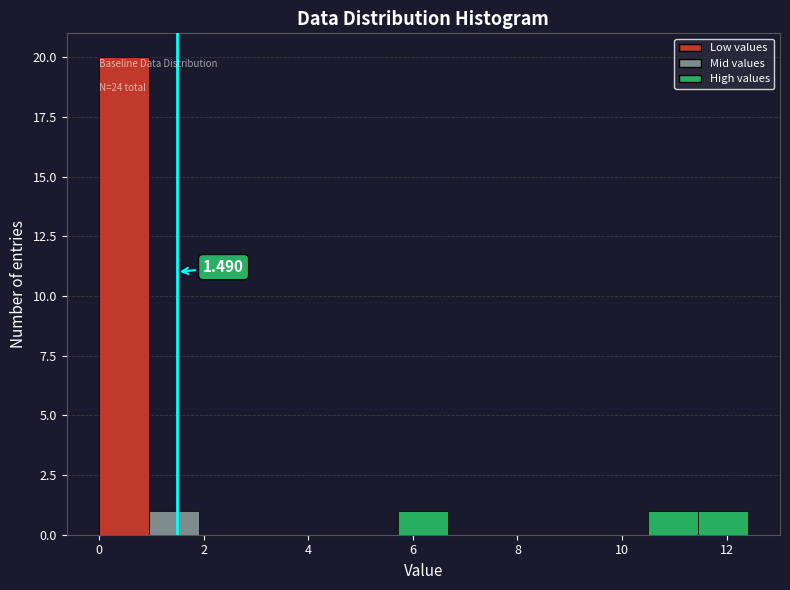

Over which range of the x-axis is the bar tallest?

0.0 to 1.0